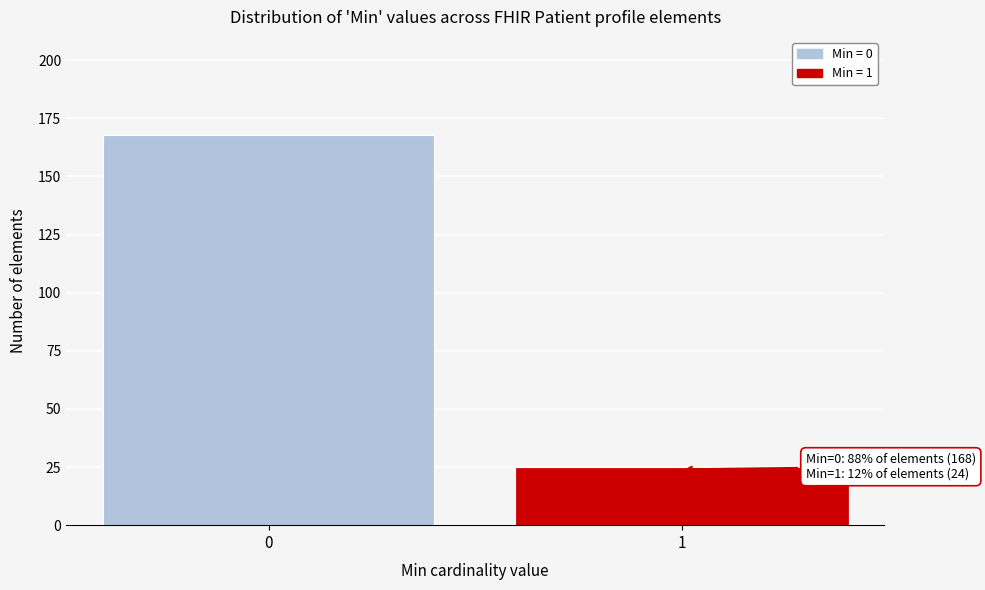

Reading left to right, list all the values displayed in this chart.

168	24